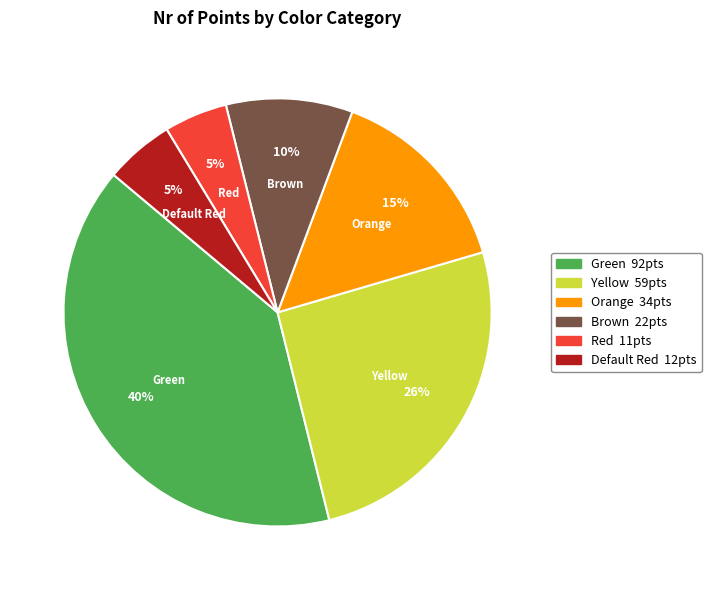

How many slices are in this pie chart?

6